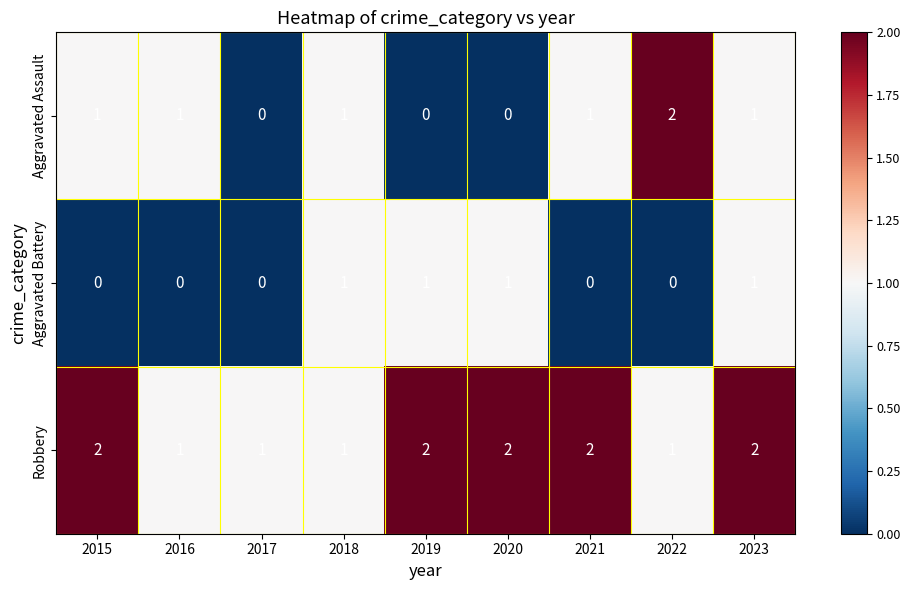

Reading left to right, what are all the values shown in this chart?

Aggravated Assault: 2015=1	2016=1	2017=0	2018=1	2019=0	2020=0	2021=1	2022=2	2023=1
Aggravated Battery: 2015=0	2016=0	2017=0	2018=1	2019=1	2020=1	2021=0	2022=0	2023=1
Robbery: 2015=2	2016=1	2017=1	2018=1	2019=2	2020=2	2021=2	2022=1	2023=2